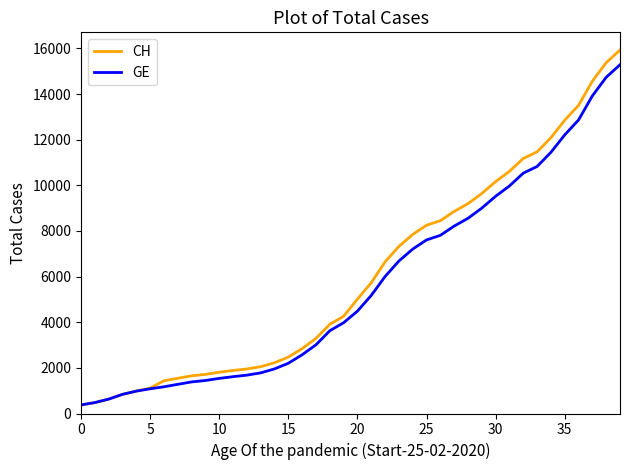

Which series has the widest spread of values?

CH